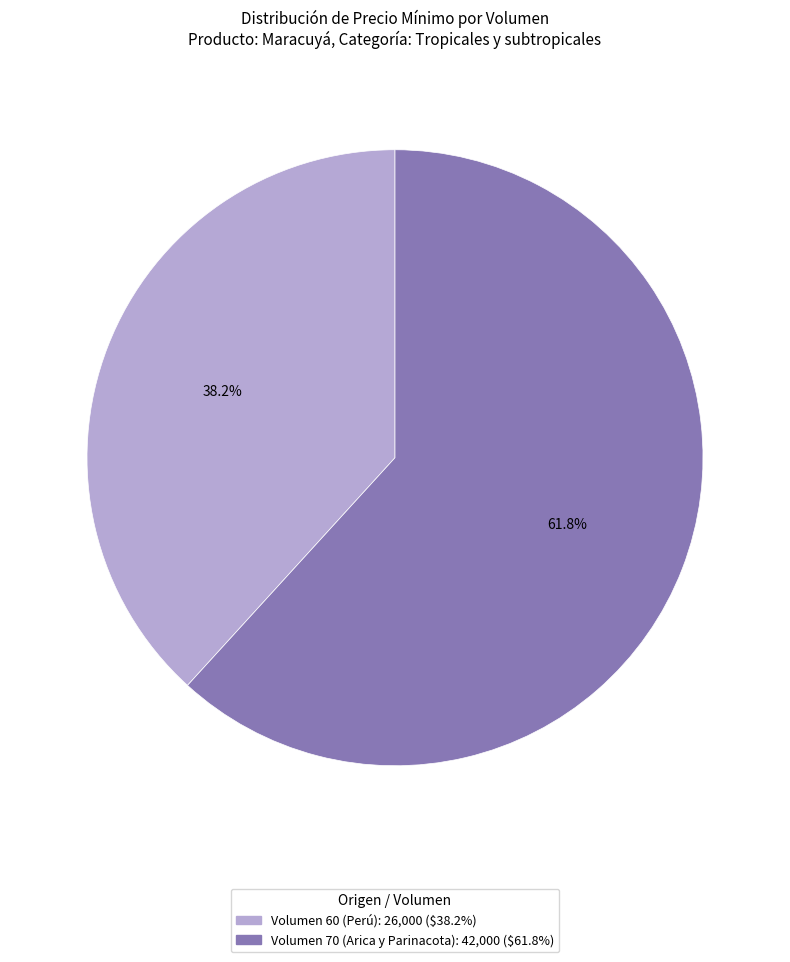

Between Volumen 70 (Arica y Parinacota) and Volumen 60 (Perú), which is larger?

Volumen 70 (Arica y Parinacota)